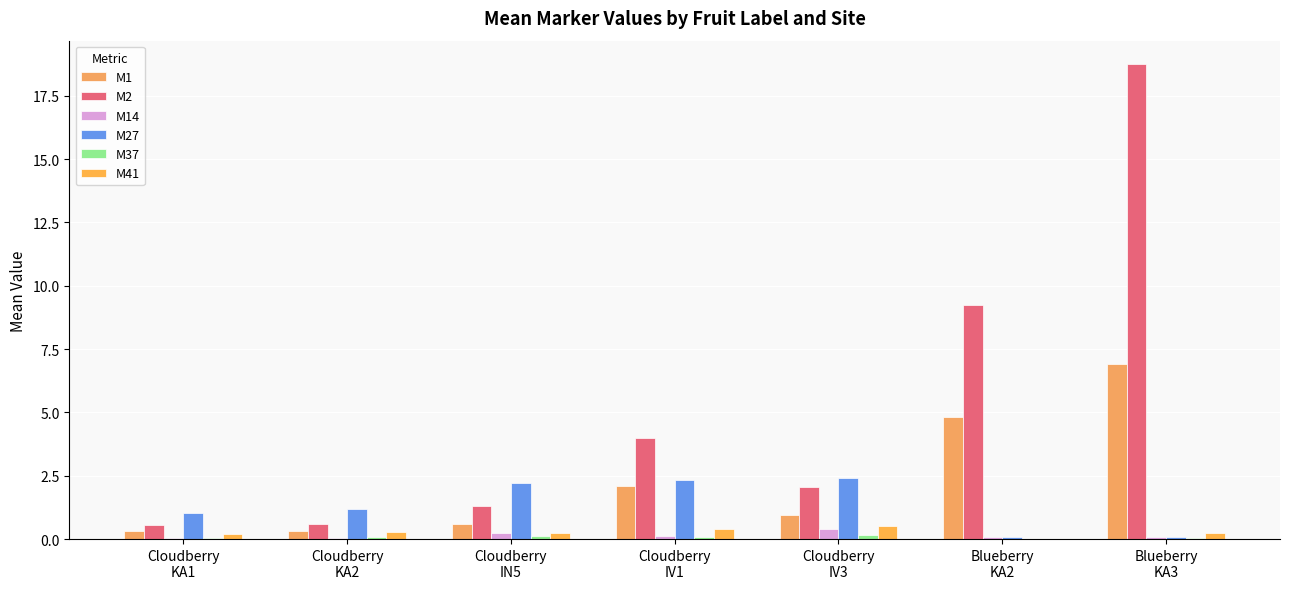

Where is M2 nearest to the value 9?

Blueberry
KA2